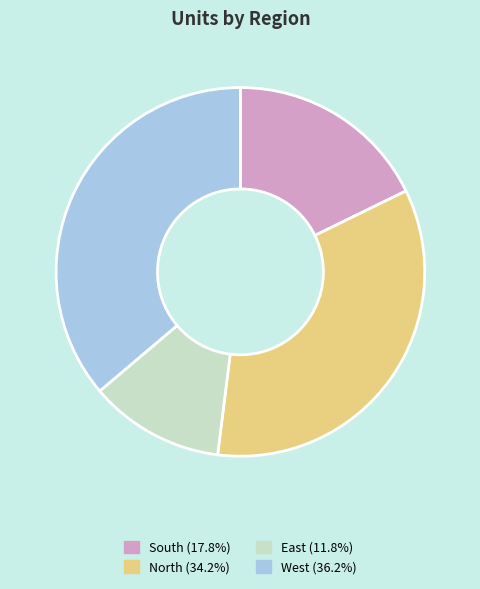

Is there any slice that represents more than half of the pie?

No